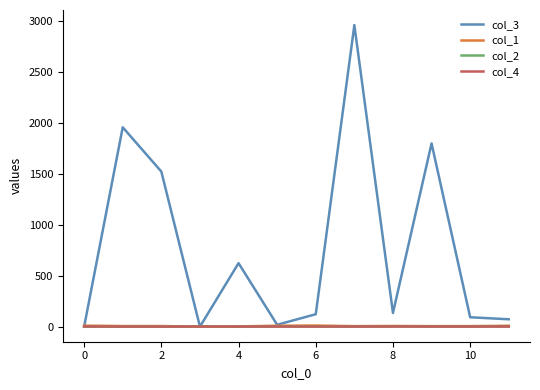

Which series has the widest spread of values?

col_3